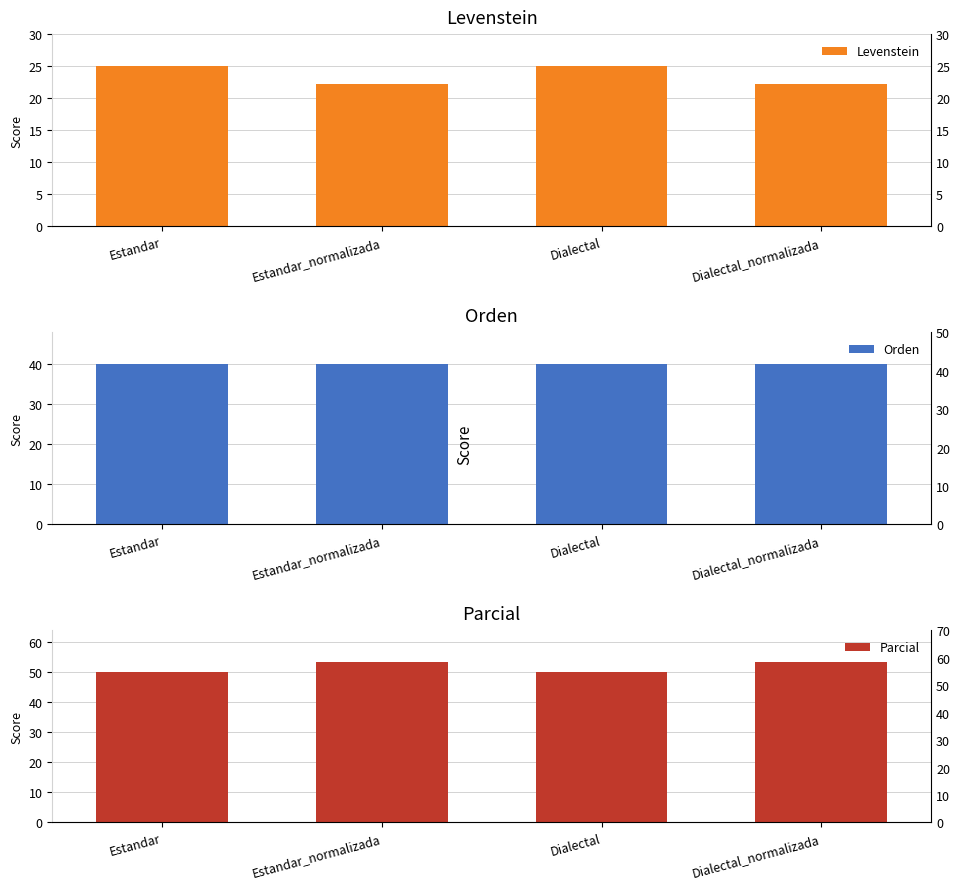

Which series has the largest range (max minus min)?

Parcial